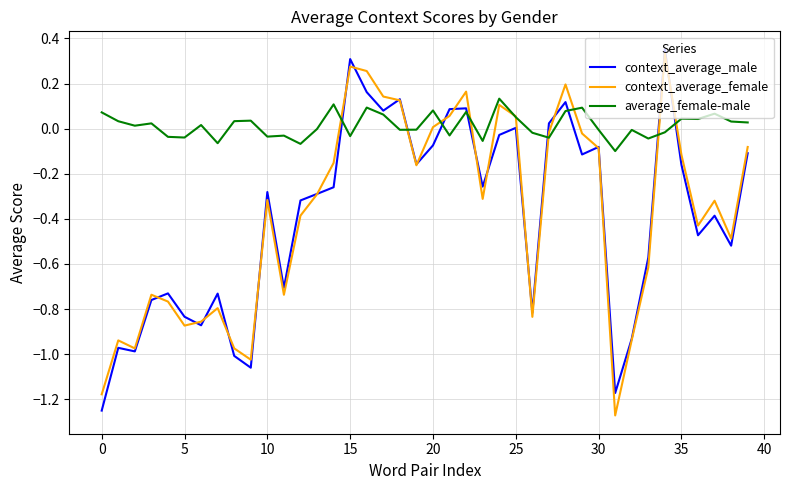

Which series has the largest total across all categories?

average_female-male